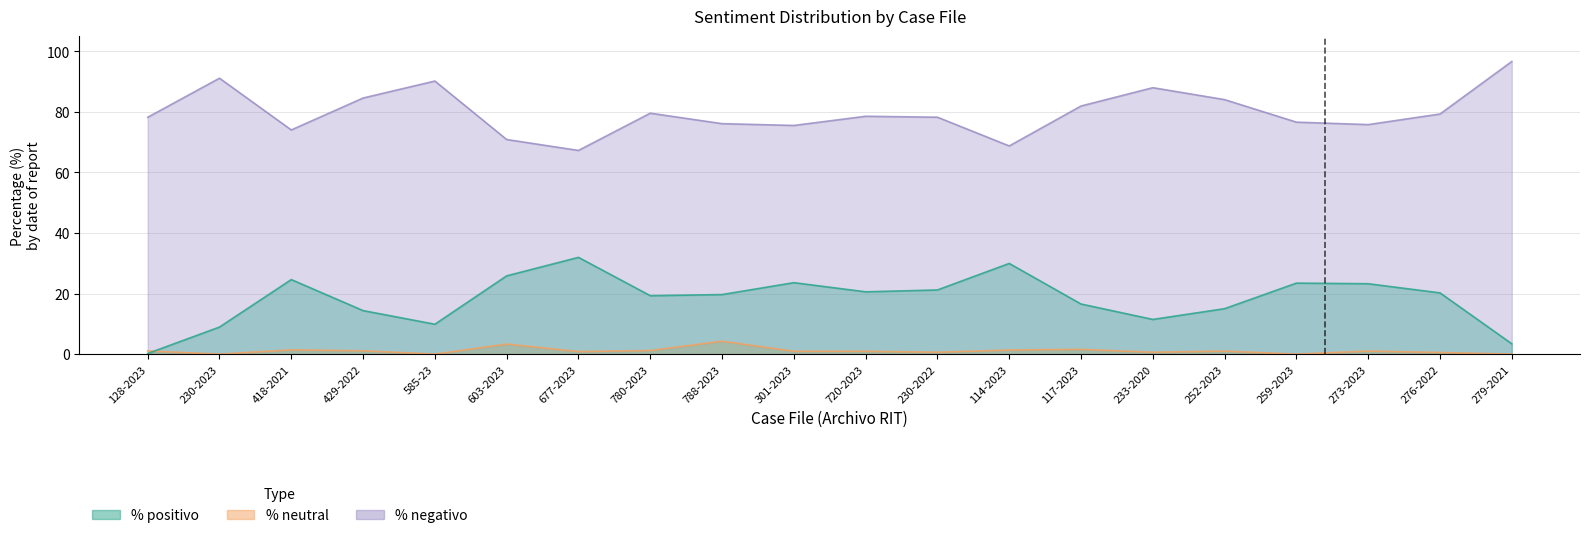

How many series are shown in this chart?

3